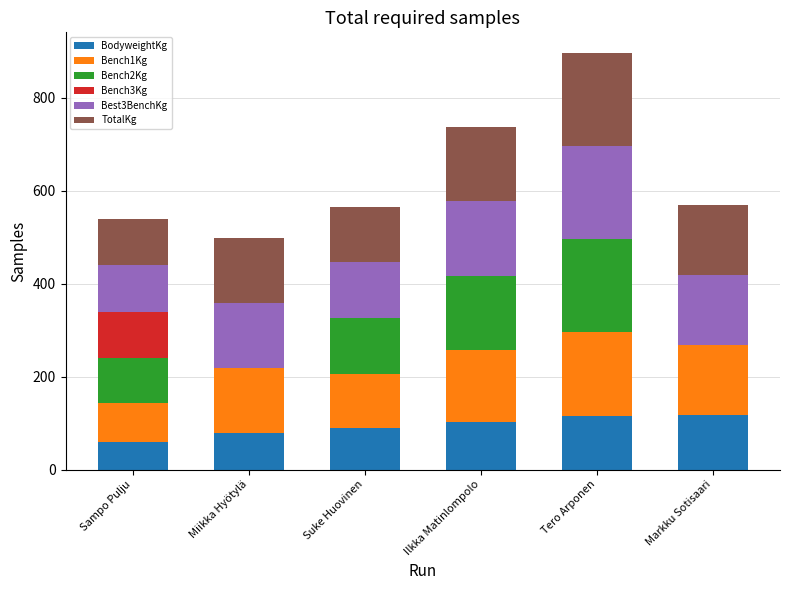

What is the highest value of the BodyweightKg series?

118.3